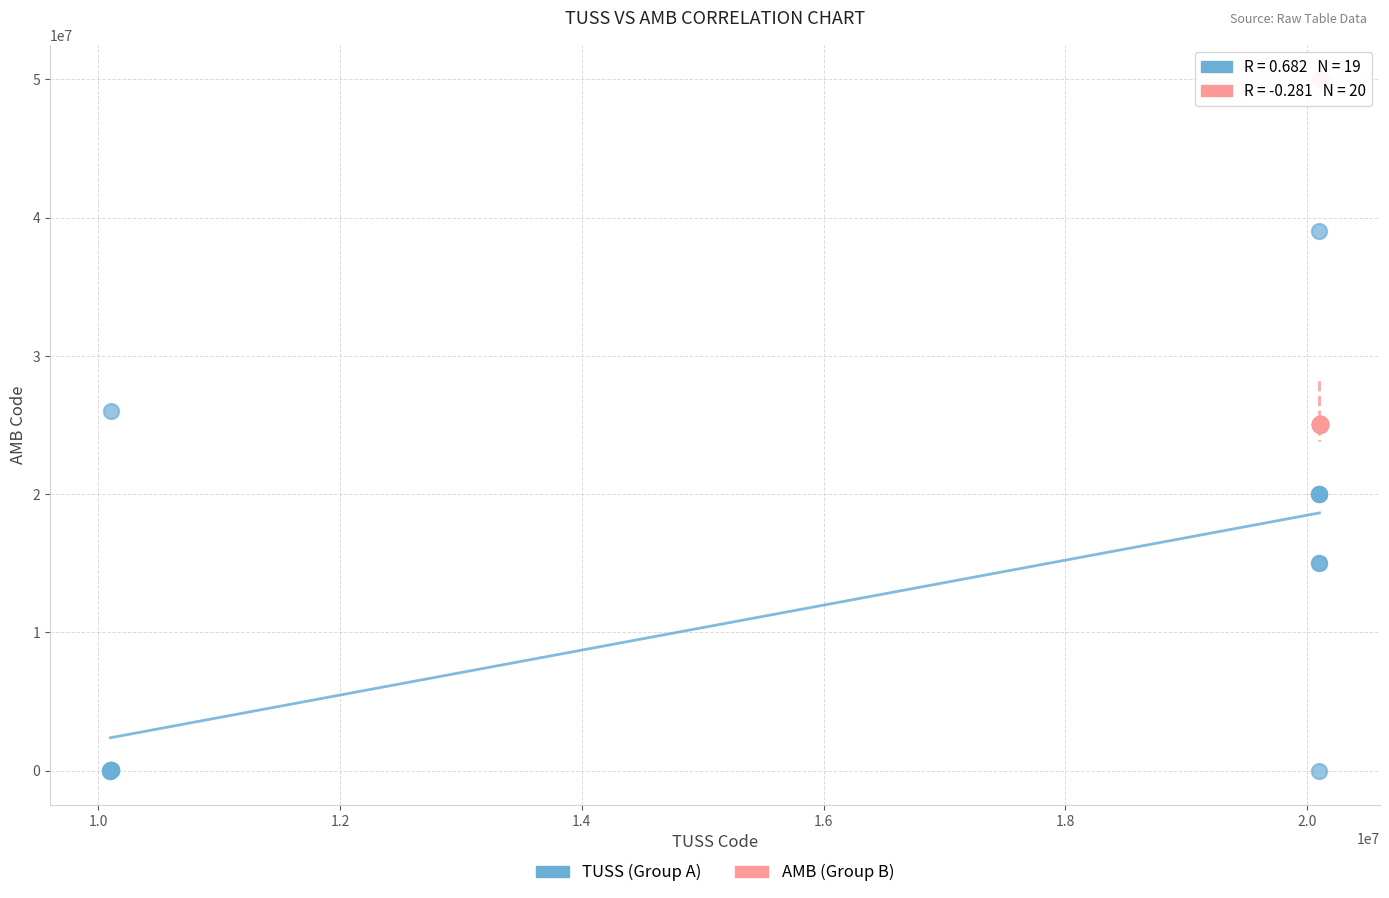

What are all the series names shown in the legend?

TUSS (Group A), AMB (Group B)